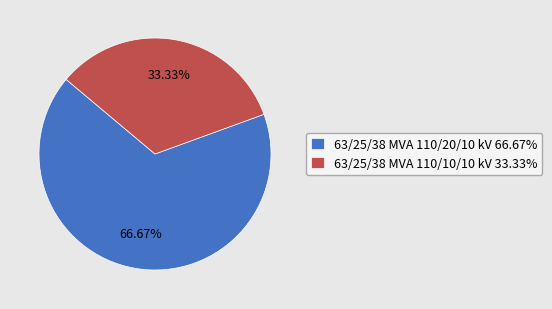

How many segments does this pie chart have?

2